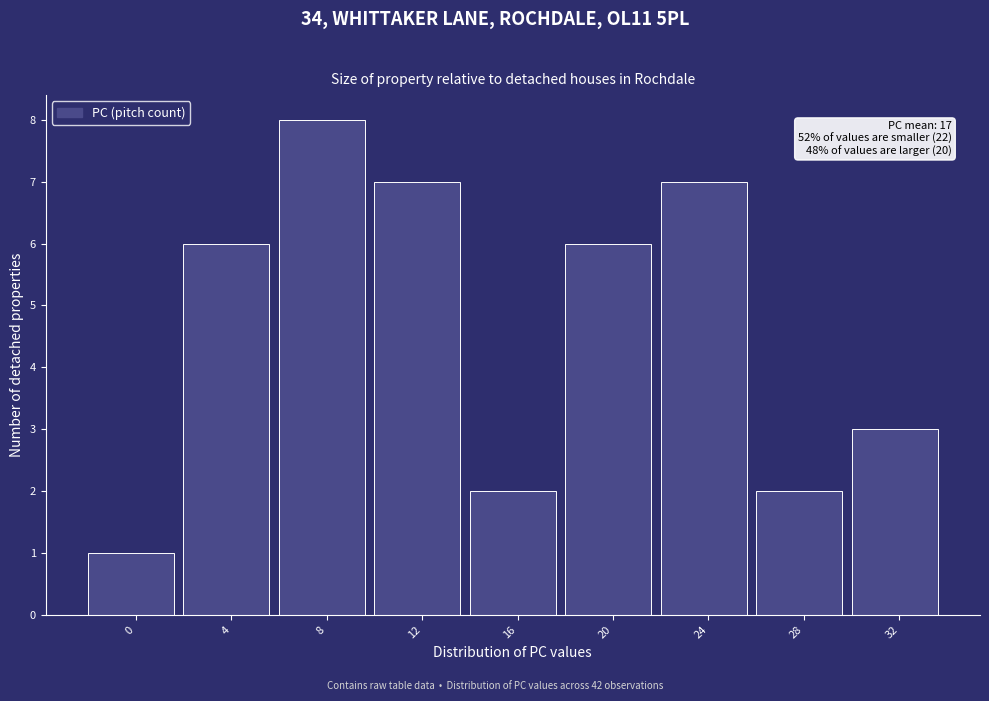

Reading left to right, extract all data points from this chart.

0=1	4=6	8=8	12=7	16=2	20=6	24=7	28=2	32=3